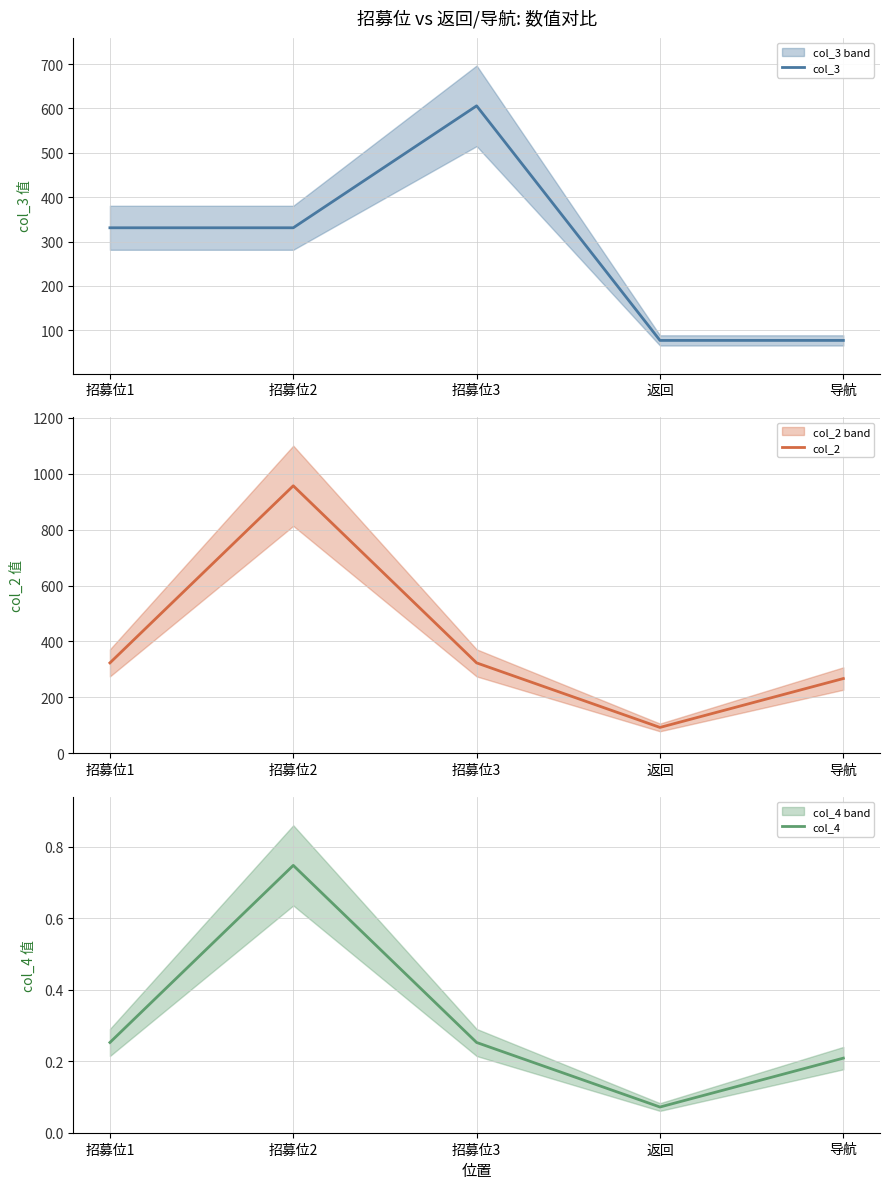

How many distinct data groups are displayed?

3